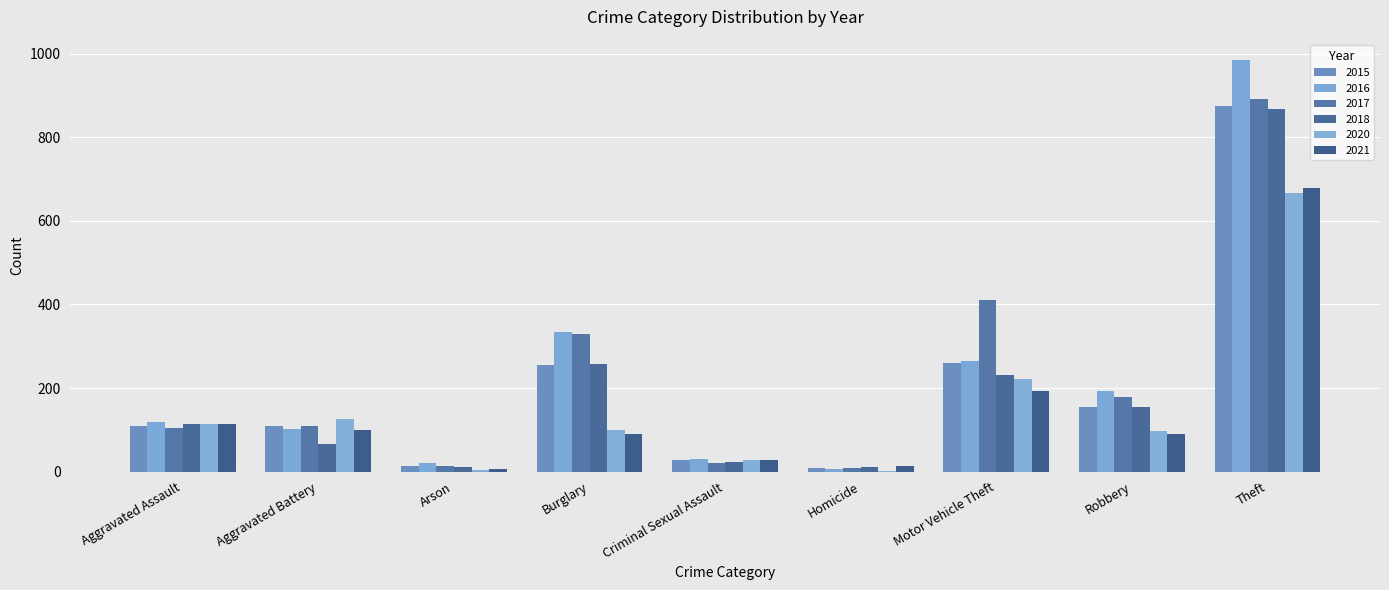

Between Arson and Motor Vehicle Theft, which is larger?

Motor Vehicle Theft